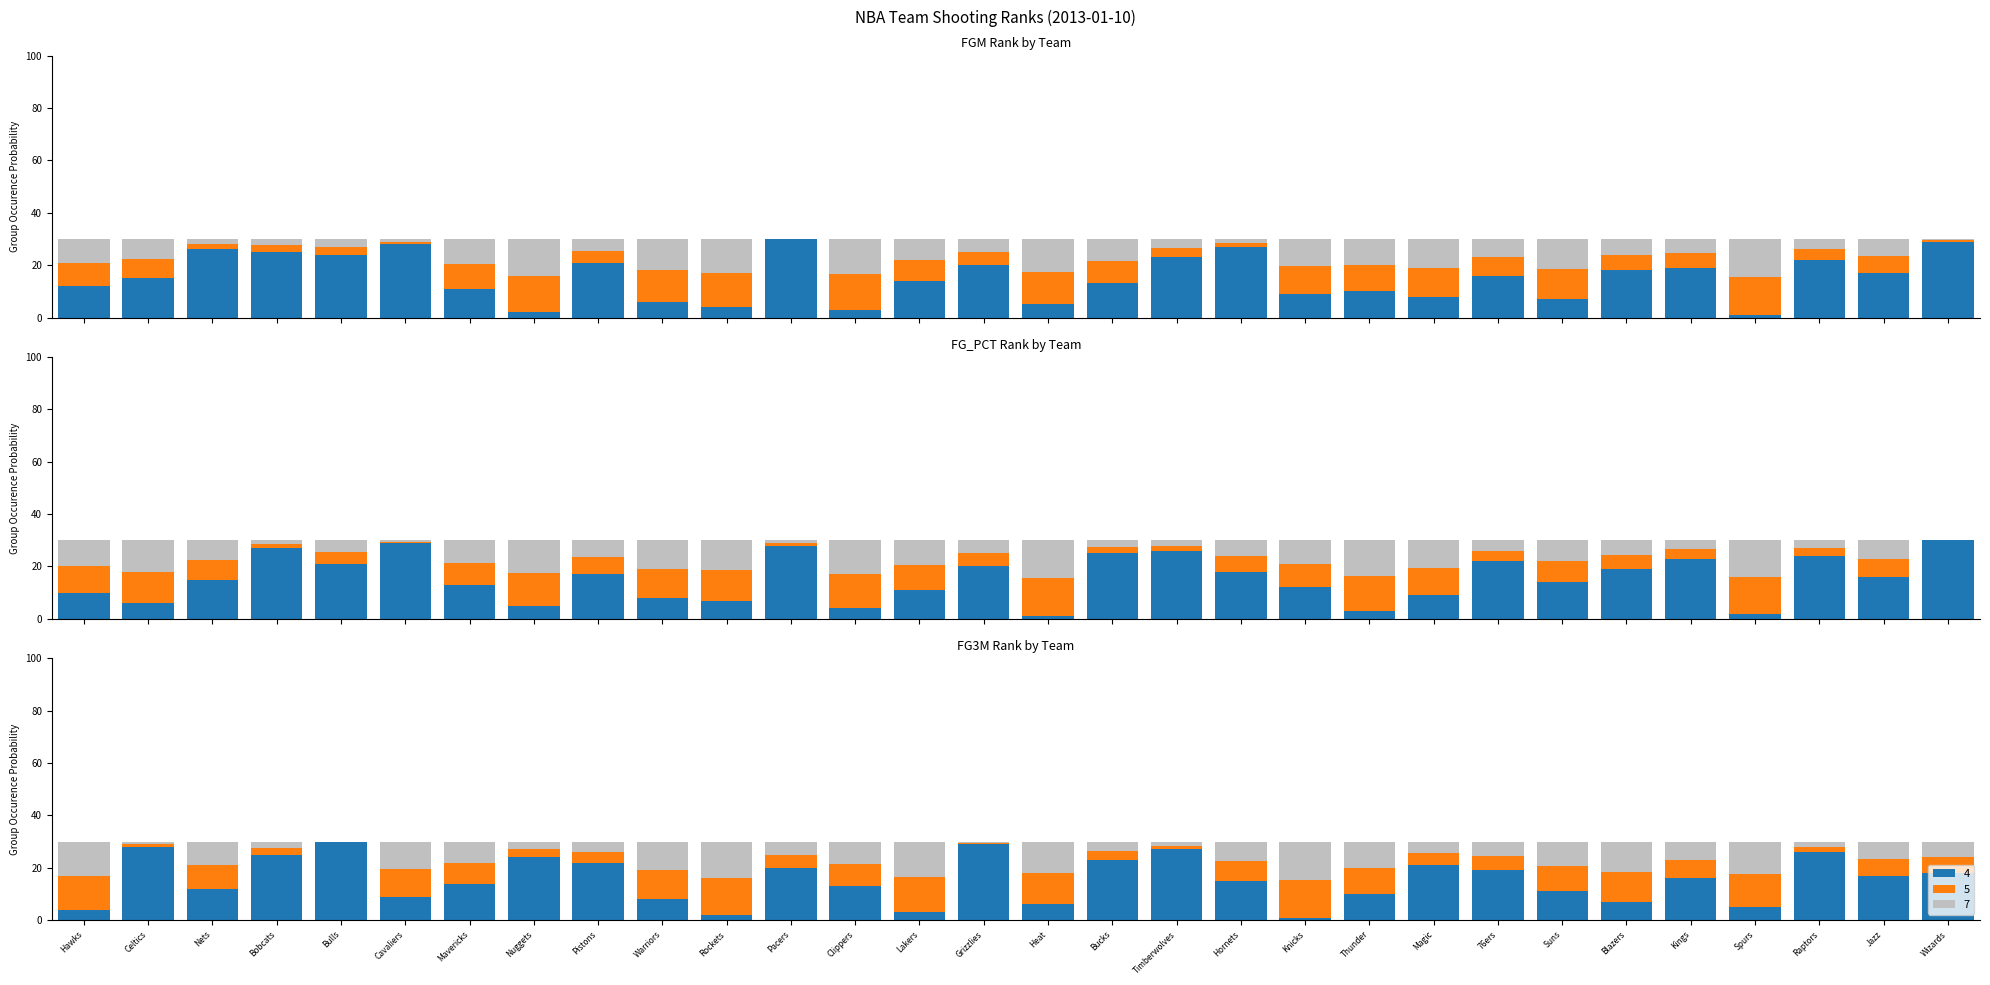

List the labels in order of FGM_RANK value, largest first.

Pacers, Wizards, Cavaliers, Hornets, Nets, Bobcats, Bulls, Timberwolves, Raptors, Pistons, Grizzlies, Kings, Blazers, Jazz, 76ers, Celtics, Lakers, Bucks, Hawks, Mavericks, Thunder, Knicks, Magic, Suns, Warriors, Heat, Rockets, Clippers, Nuggets, Spurs